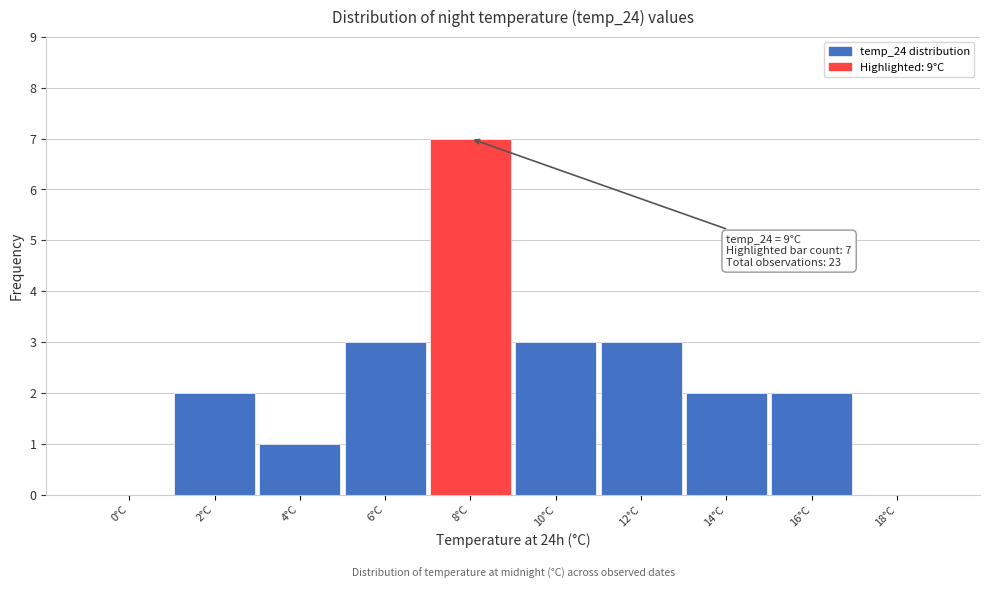

Reading left to right, what are all the values shown in this chart?

0°C=0	2°C=2	4°C=1	6°C=3	8°C=7	10°C=3	12°C=3	14°C=2	16°C=2	18°C=0